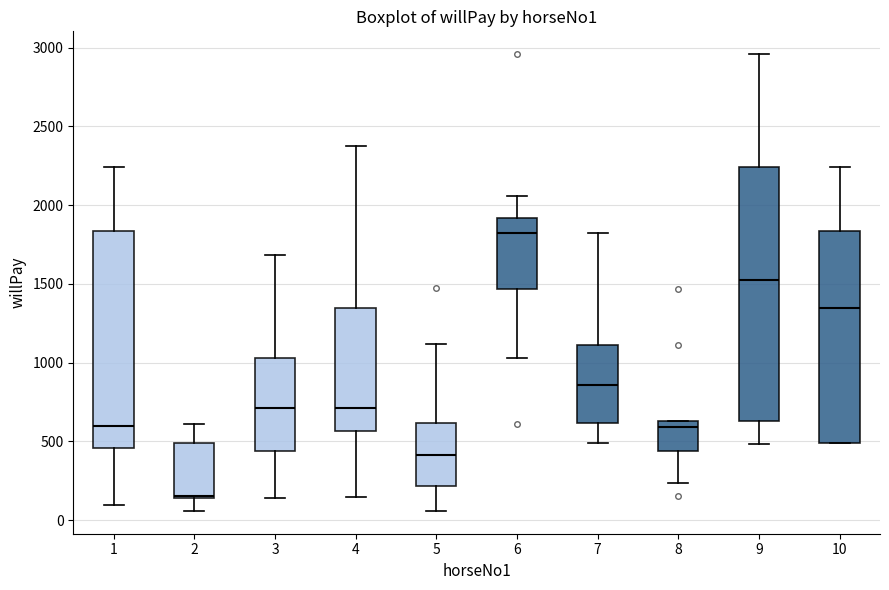

Comparing the boxes themselves (not the whiskers), which one is the tallest?

9